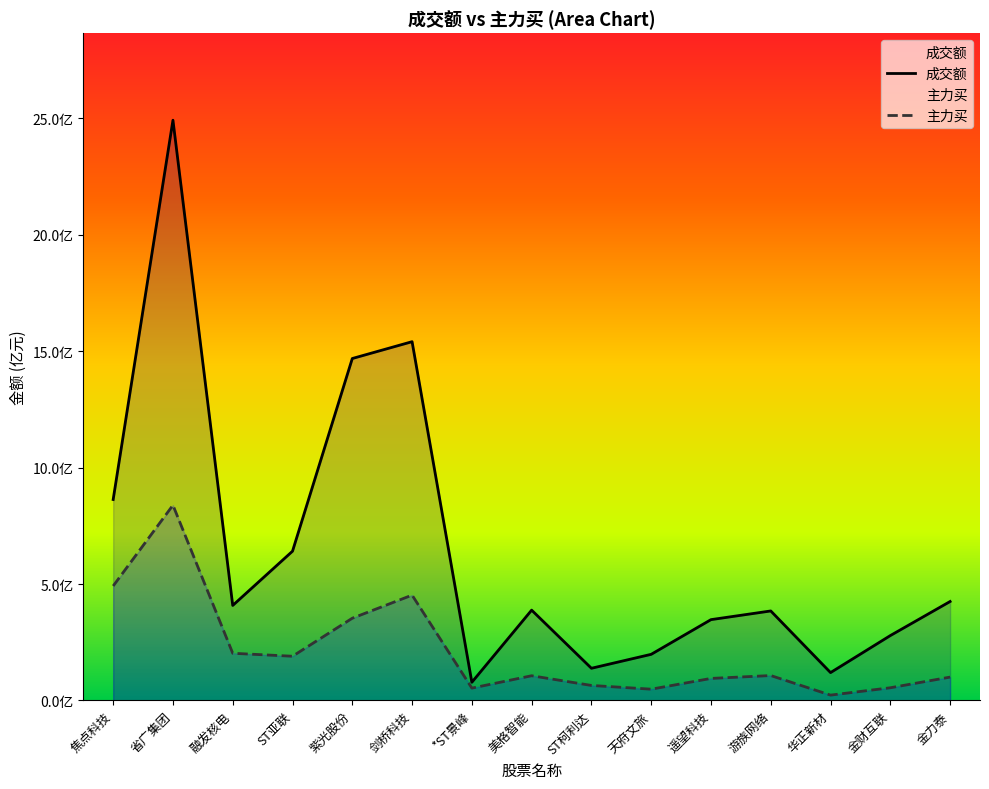

At which category does the chart reach its minimum across all series?

华正新材